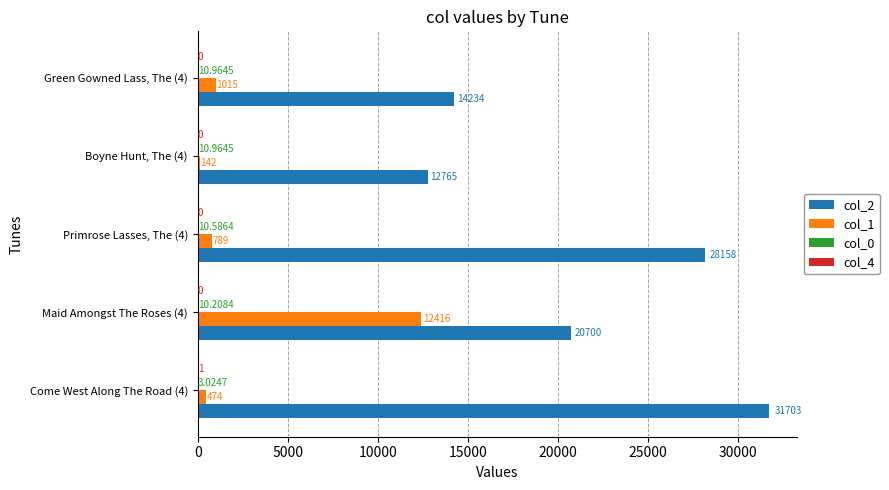

What is the sum of the col_1 values at Boyne Hunt, The (4) and Primrose Lasses, The (4)?

931.0